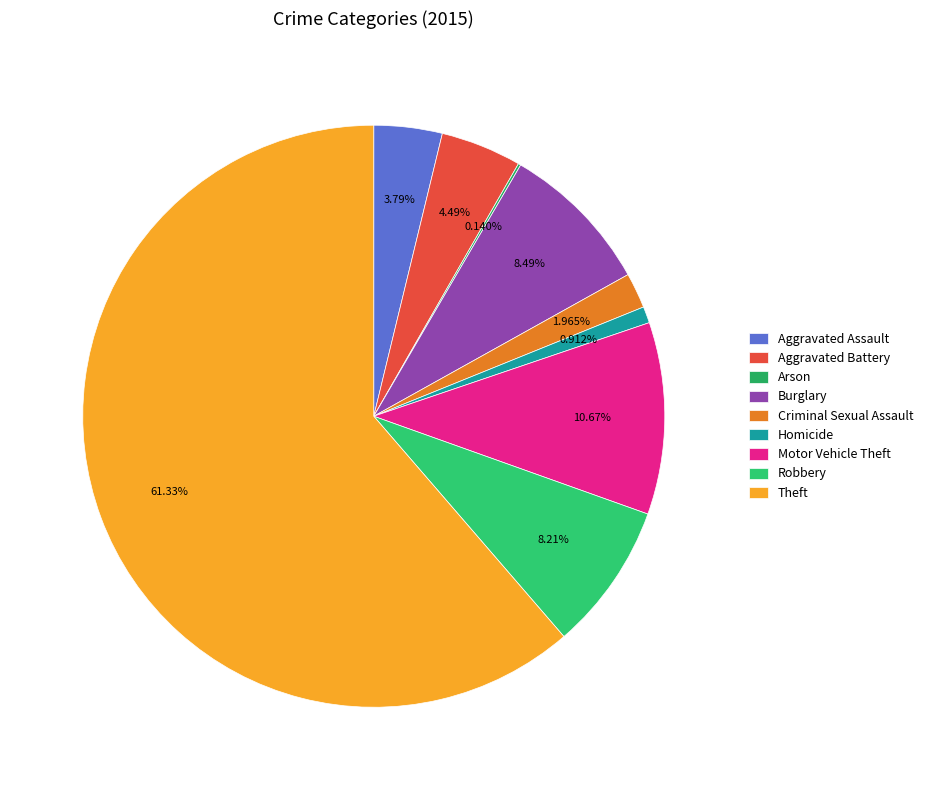

Is it true that Aggravated Battery is 4% of the pie?

True